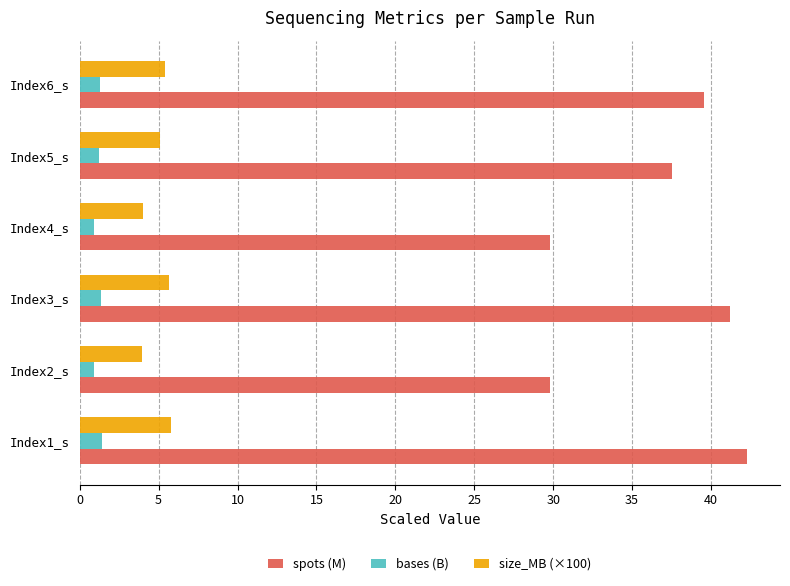

True or false: bases (B) has a value of 1.2 at Index5_s.

True